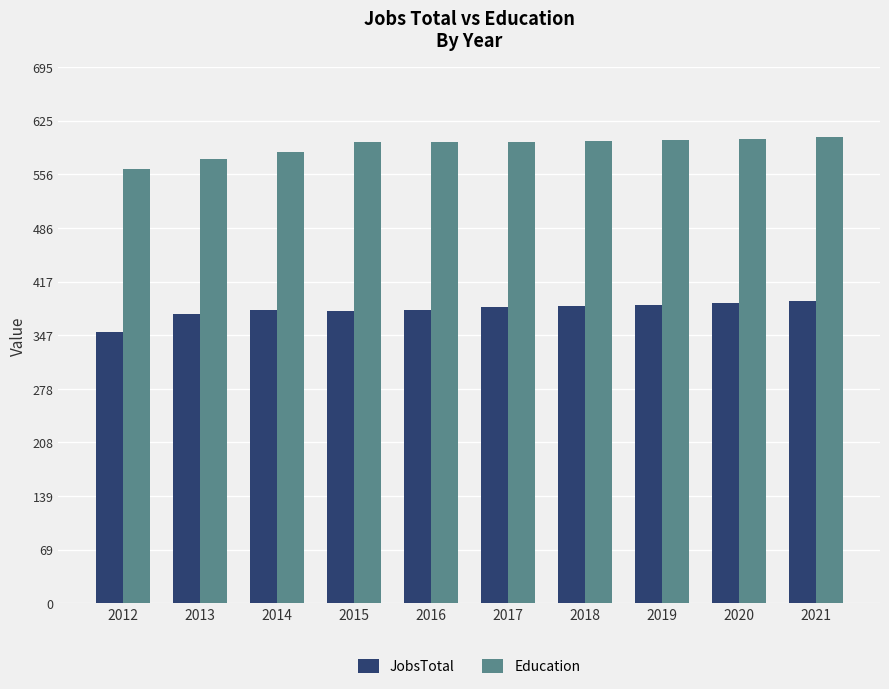

Are the bars grouped side by side (vs. stacked)?

Yes